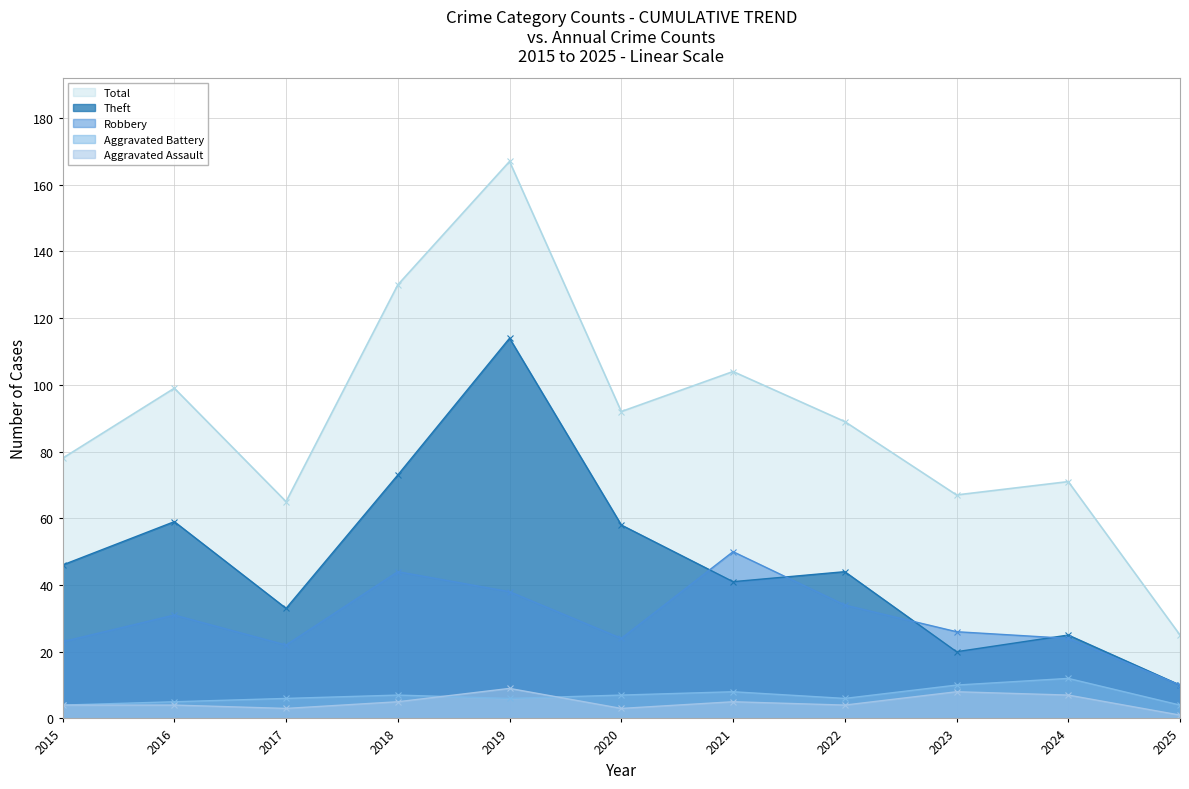

Does the chart display data point markers on the line(s)?

Yes